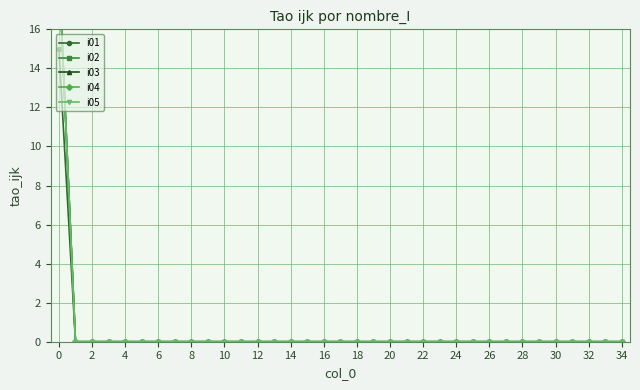

At how many categories does at least one series exceed 14?

1